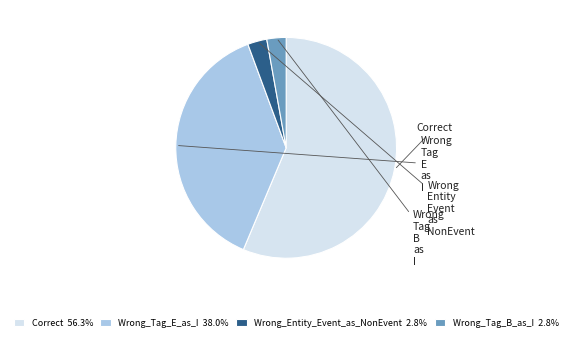

What is the majority slice?

Correct